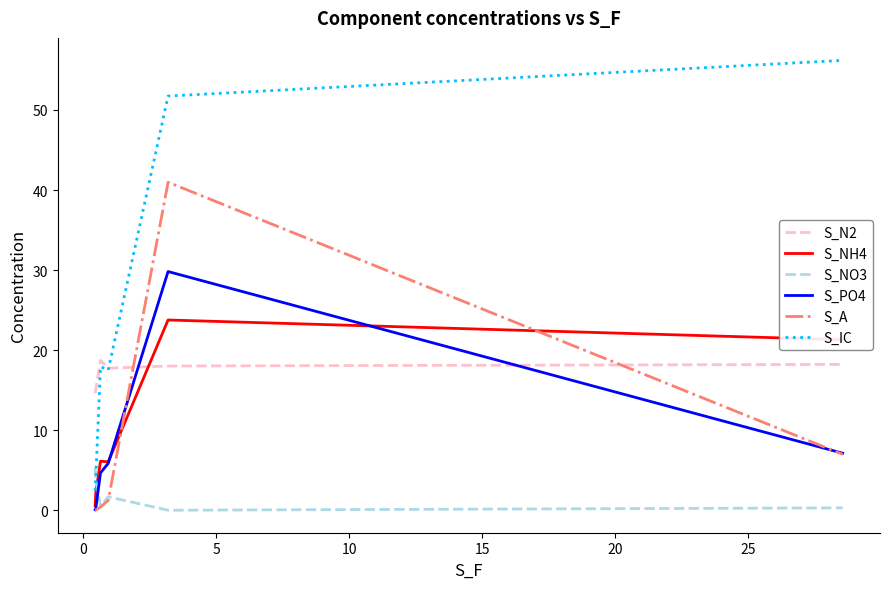

What is the highest value of the S_PO4 series?

29.8